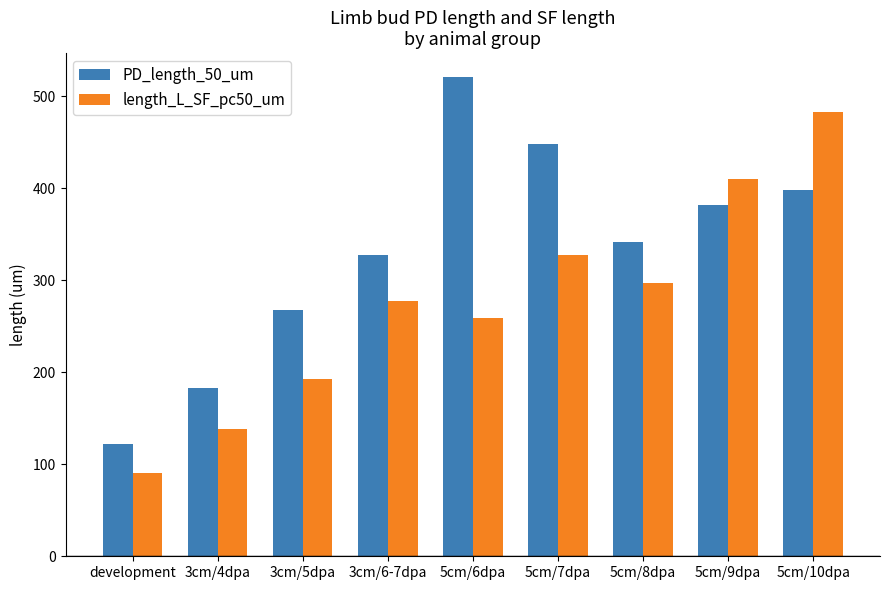

What is the label of the 9th bar from the right?

development